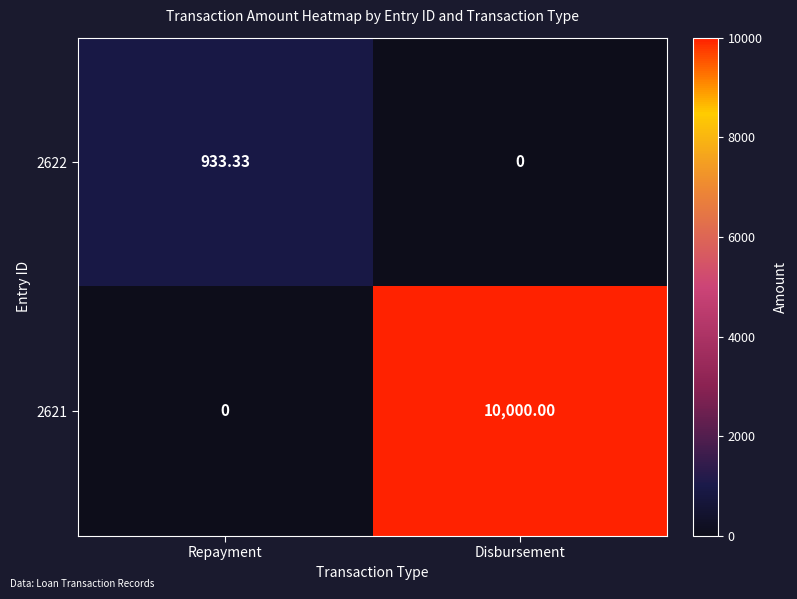

Is the value of 2622 at Repayment greater than the value of 2621 at Disbursement?

No